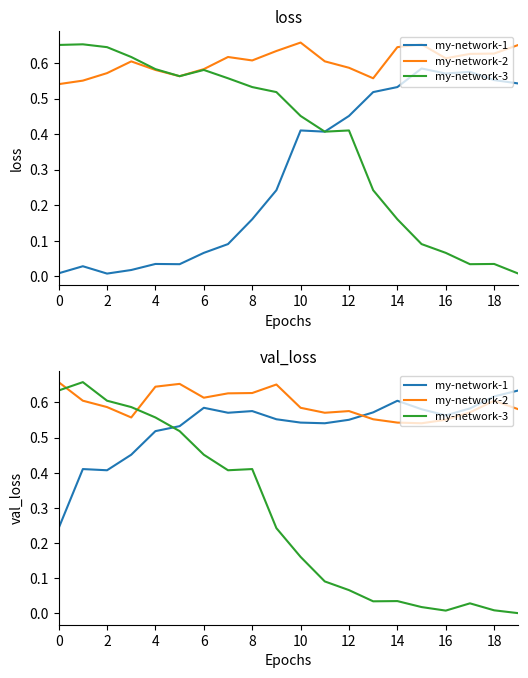

Reading left to right, what are all the values shown in this chart?

my-network-1: 0.2	0.4	0.4	0.5	0.5	0.5	0.6	0.6	0.6	0.6	0.5	0.5	0.6	0.6	0.6	0.6	0.6	0.6	0.6	0.6
my-network-2: 0.7	0.6	0.6	0.6	0.6	0.7	0.6	0.6	0.6	0.7	0.6	0.6	0.6	0.6	0.5	0.5	0.6	0.6	0.6	0.6
my-network-3: 0.6	0.7	0.6	0.6	0.6	0.5	0.5	0.4	0.4	0.2	0.2	0.1	0.1	0.0	0.0	0.0	0.0	0.0	0.0	0.0